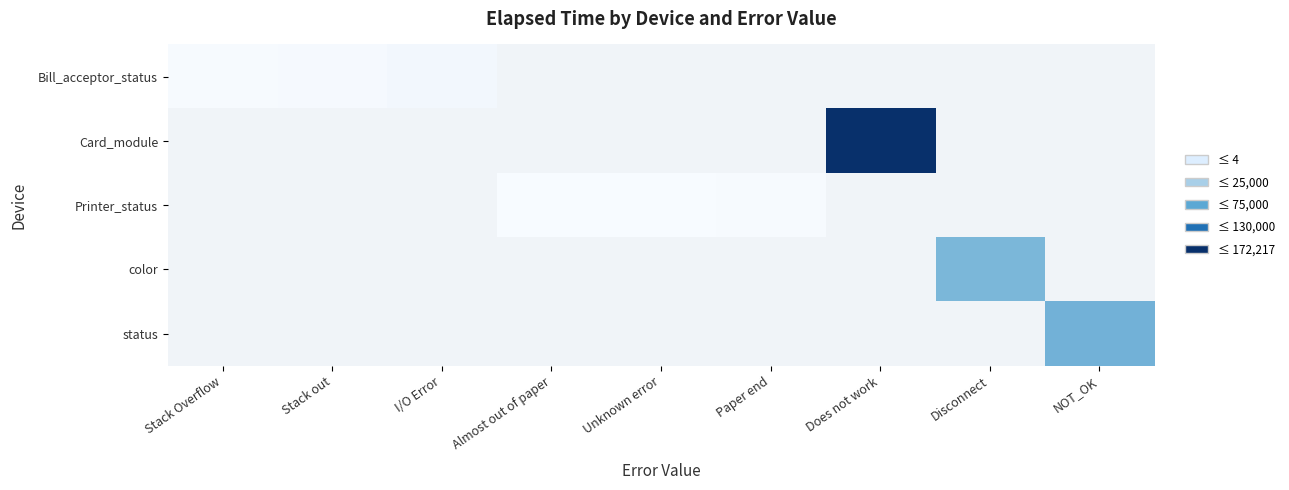

How many categories are shown in the chart?

9